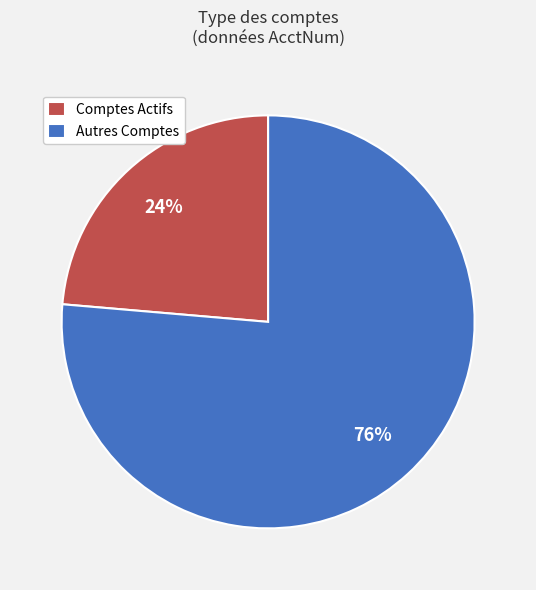

Count the number of slices in the pie.

2